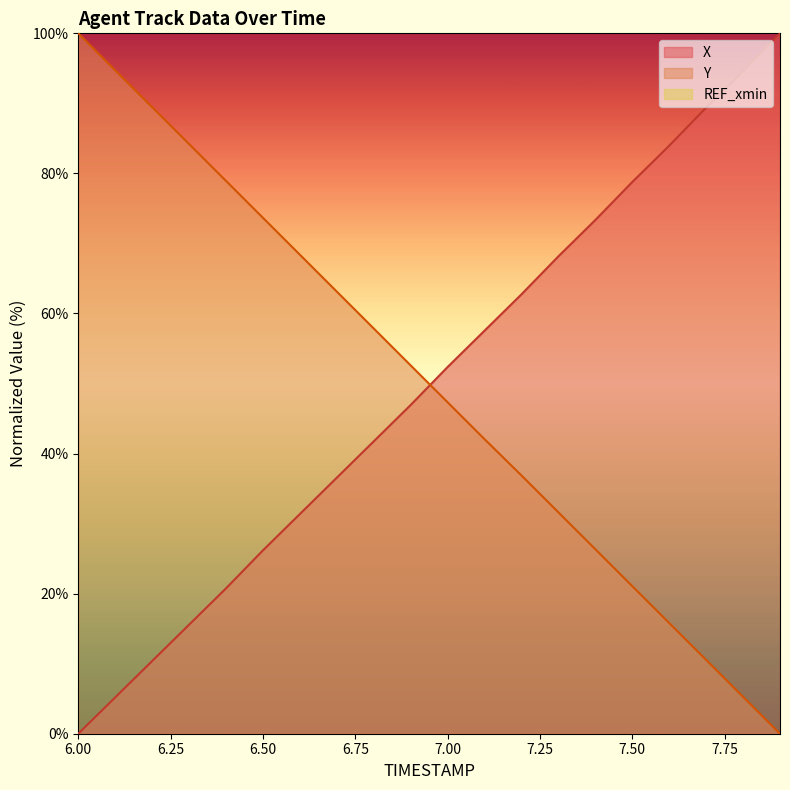

What is the maximum value for Y?

100.0